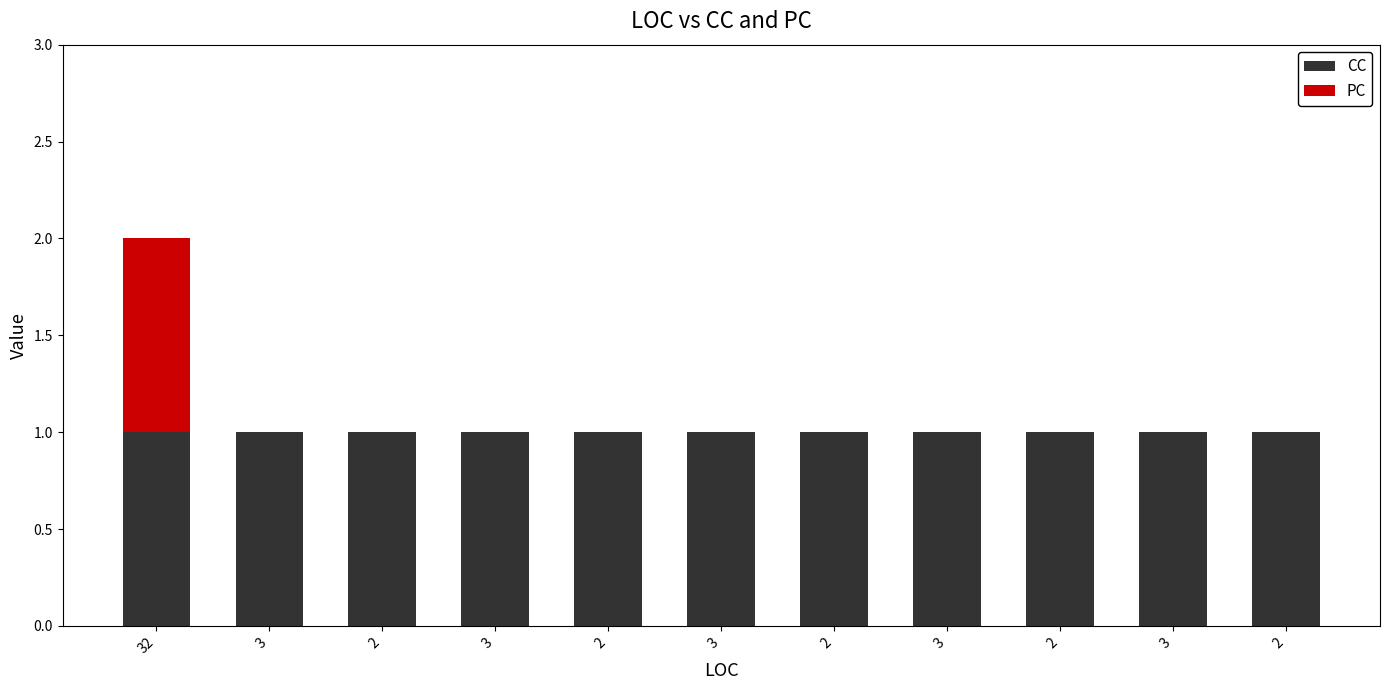

Rank the series by their maximum value, from highest to lowest.

CC, PC